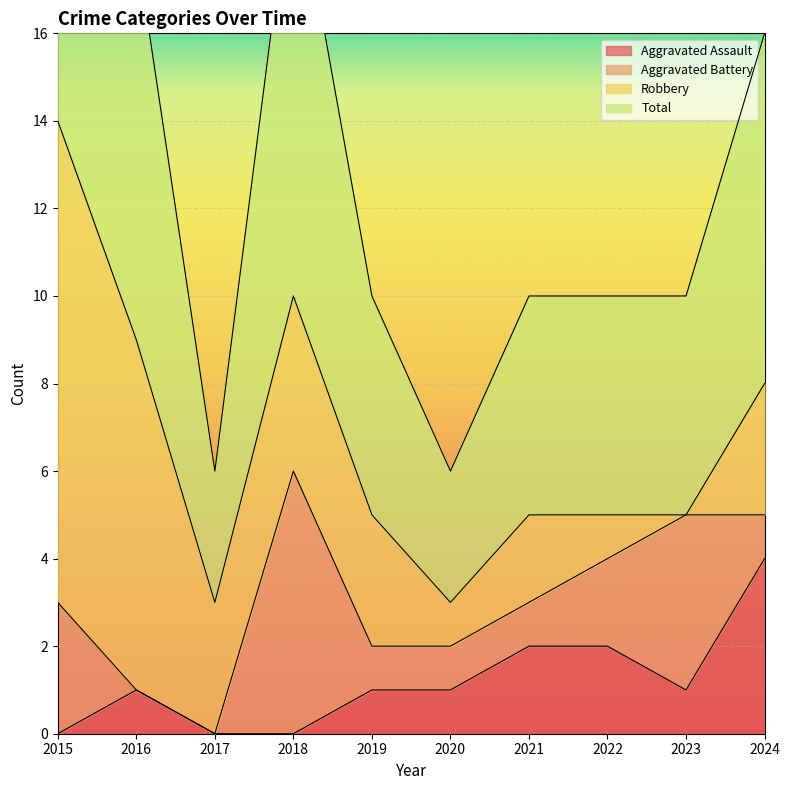

What is the value of the Aggravated Assault point at the 5th from the left?

1